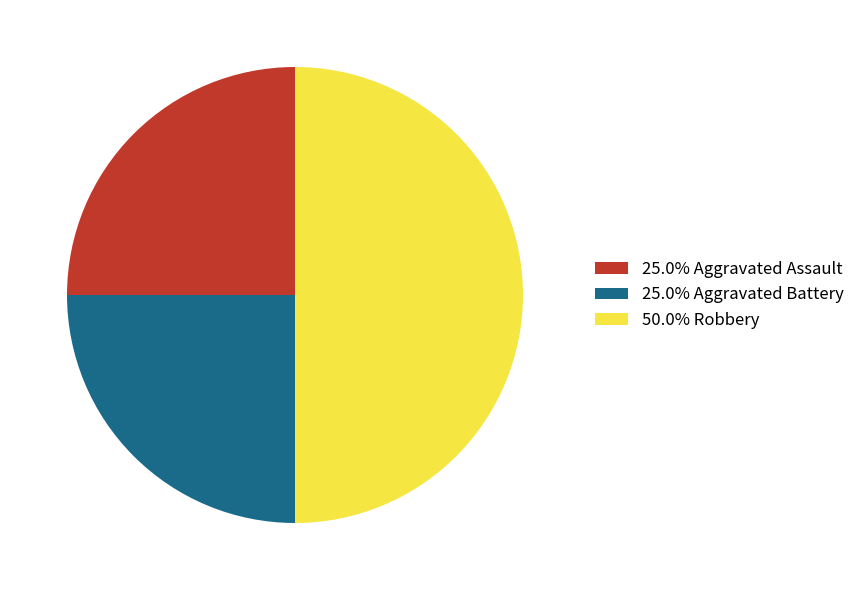

Approximately how many times larger is the value at 25.0% Aggravated Assault compared to 50.0% Robbery?

0.5